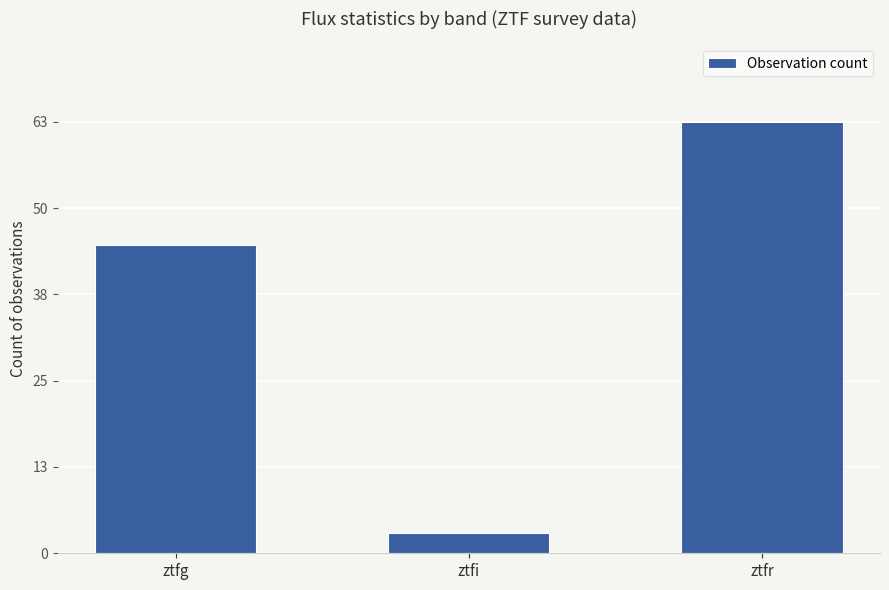

The value at ztfi is 3. True or false?

True